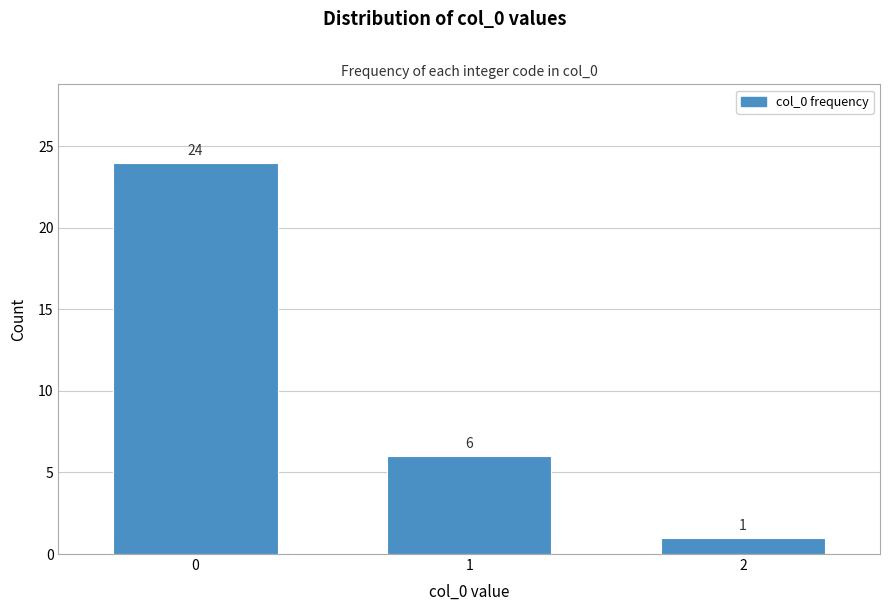

Reading left to right, extract all data points from this chart.

0=24	1=6	2=1